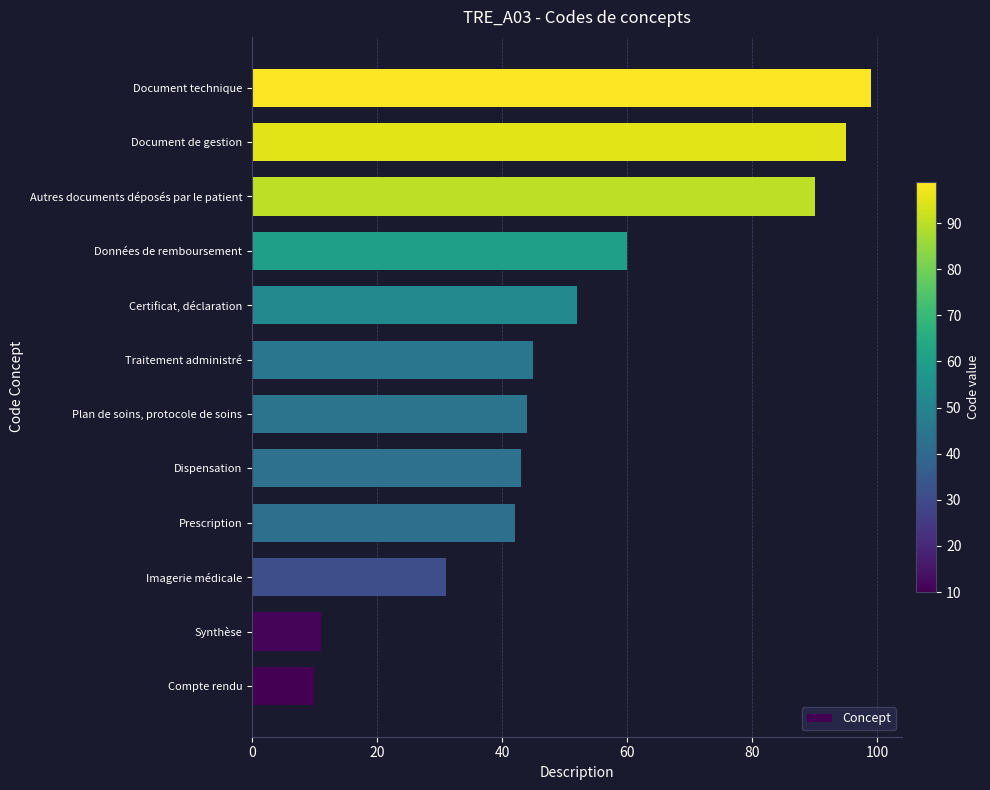

What is the greatest value displayed?

99